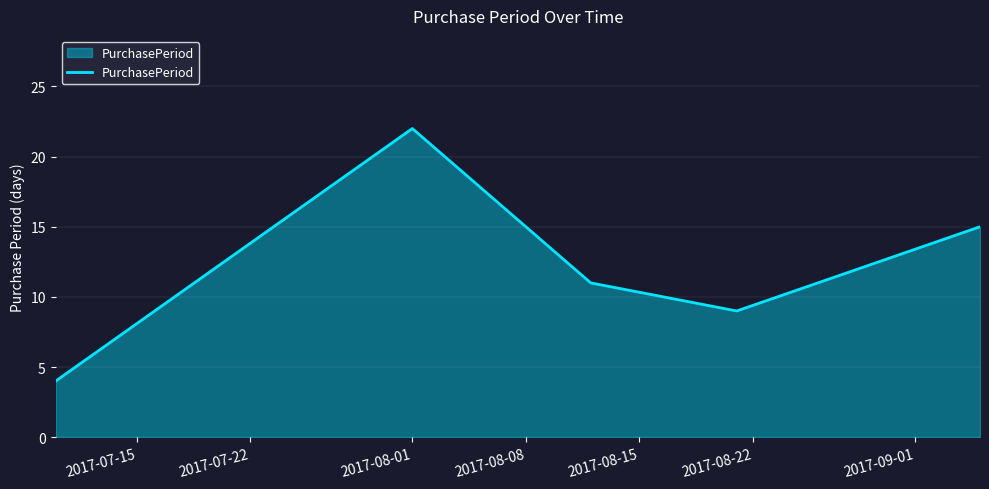

What is the difference between the maximum and minimum values?

18